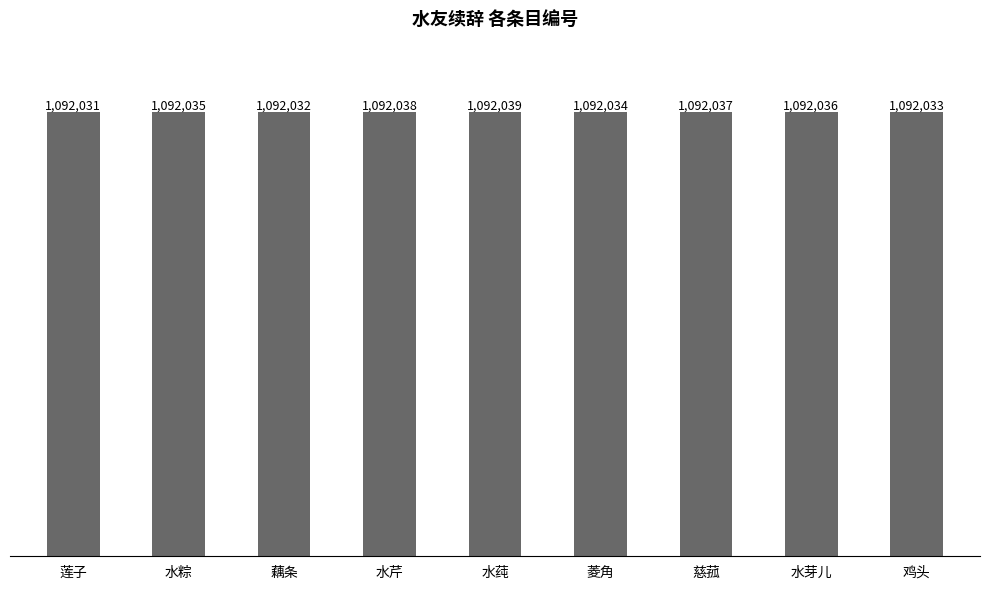

What is the smallest value displayed?

1092031